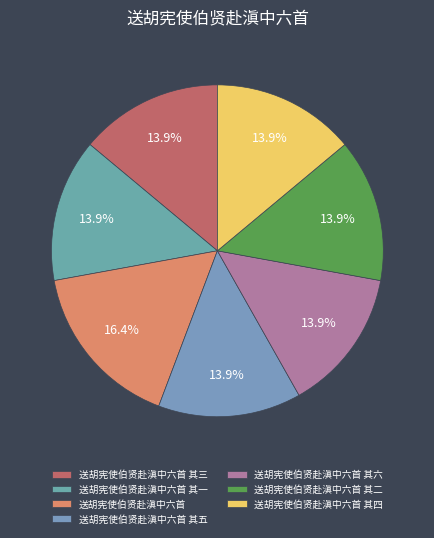

Rank the categories by value from highest to lowest.

送胡宪使伯贤赴滇中六首, 送胡宪使伯贤赴滇中六首 其六, 送胡宪使伯贤赴滇中六首 其五, 送胡宪使伯贤赴滇中六首 其四, 送胡宪使伯贤赴滇中六首 其三, 送胡宪使伯贤赴滇中六首 其二, 送胡宪使伯贤赴滇中六首 其一